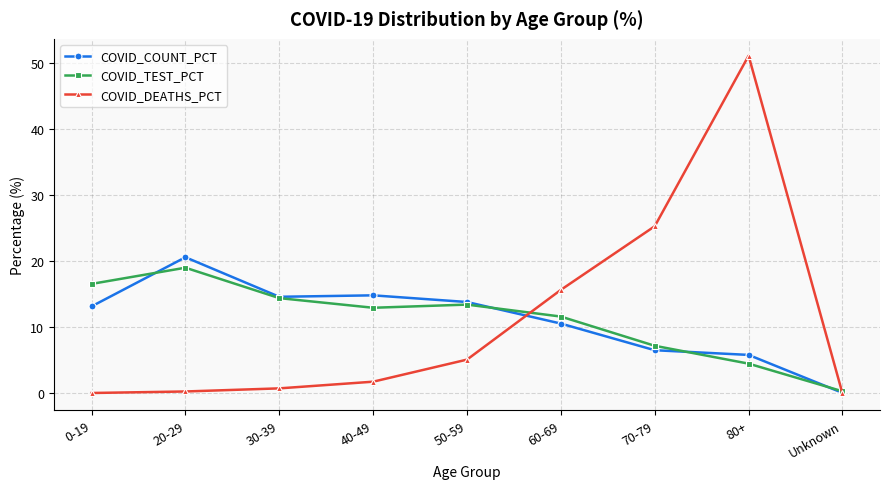

At how many categories does at least one series exceed 20?

3